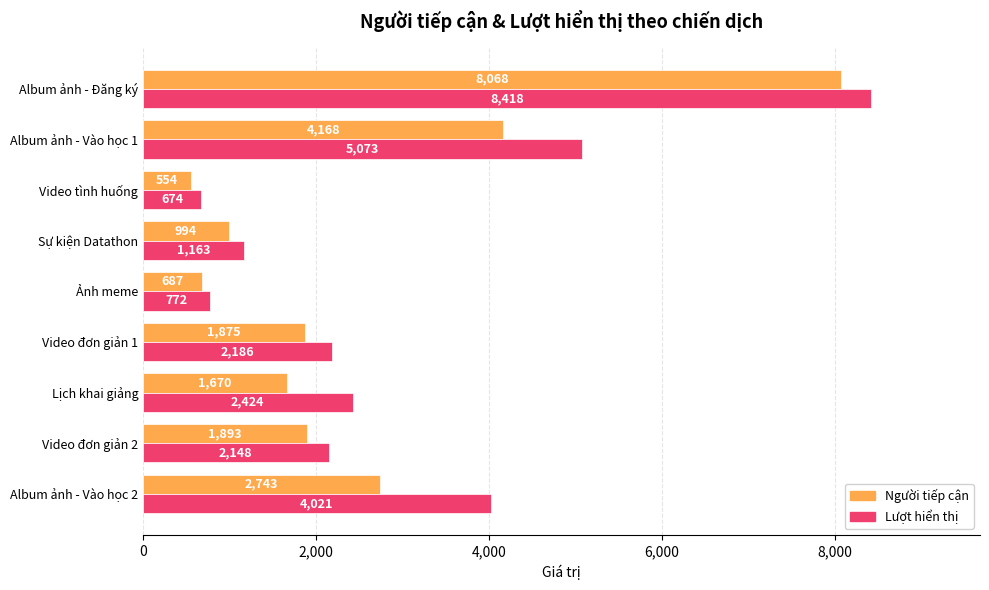

Which series has the largest range (max minus min)?

Lượt hiển thị